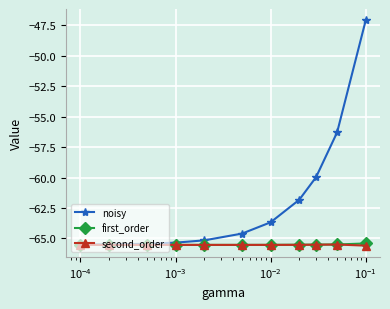

Which series has the widest spread of values?

noisy